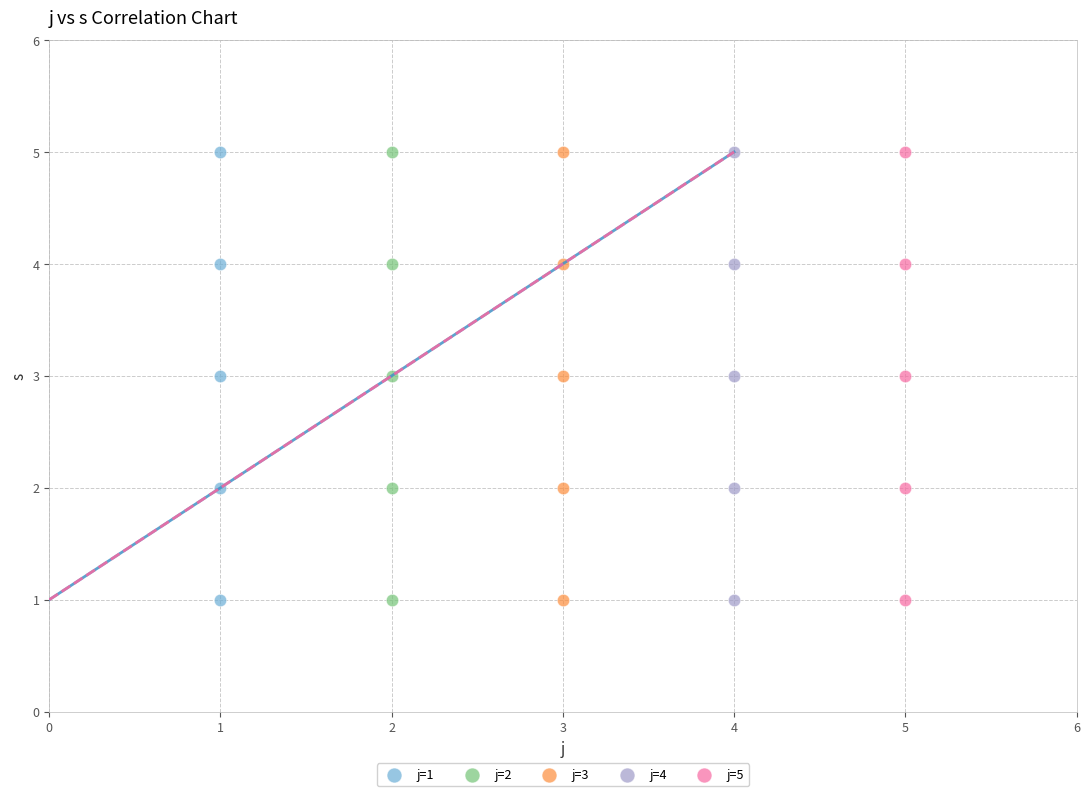

What are all the series names shown in the legend?

j=1, j=2, j=3, j=4, j=5